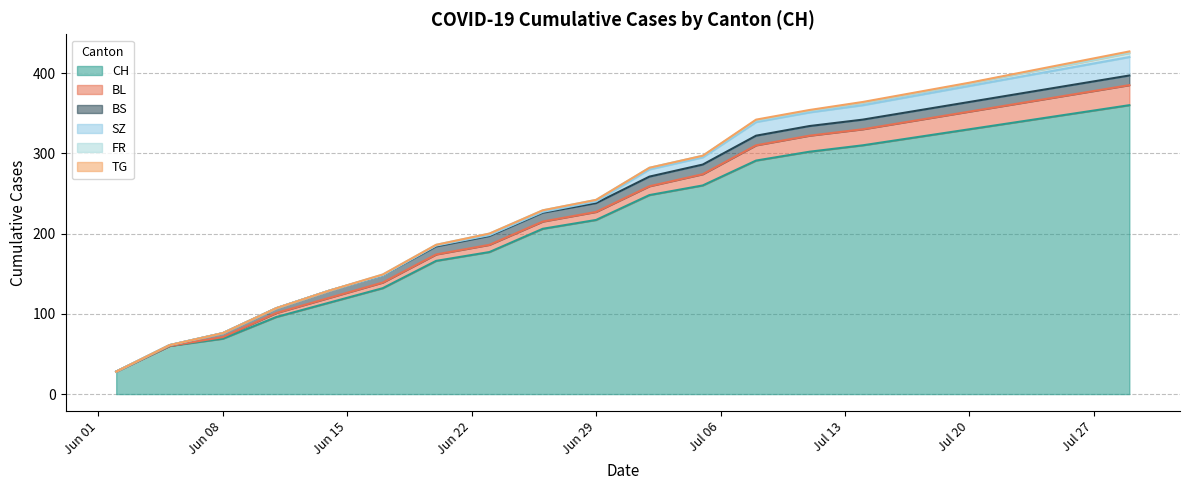

List the series in order of their peak value, highest first.

CH, BL, SZ, BS, FR, TG